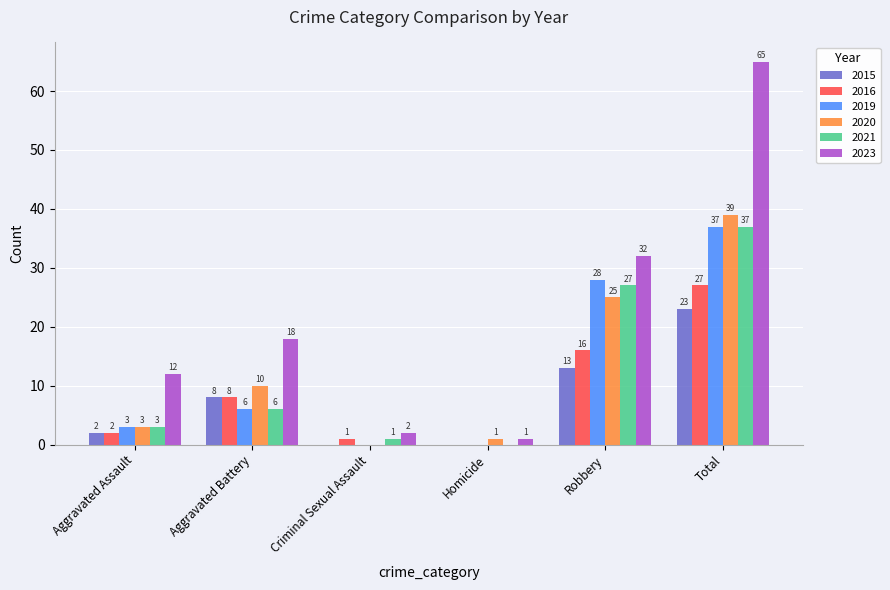

At which label is 2016 closest to 13?

Robbery